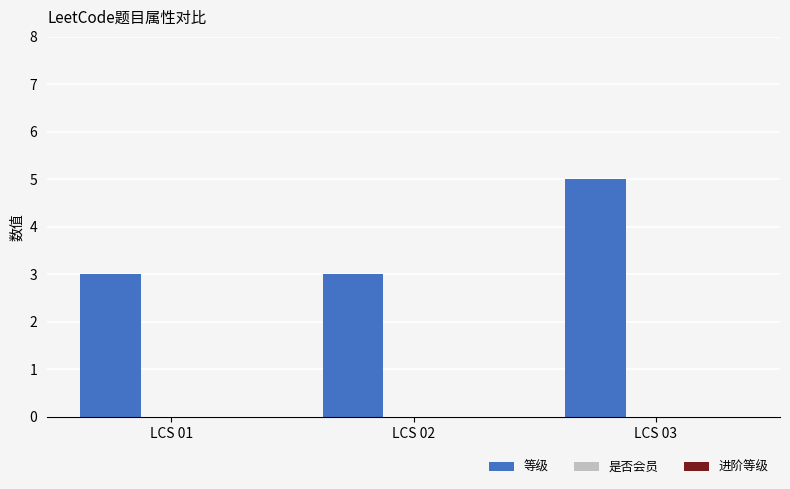

What is the change in value from LCS 01 to LCS 03?

+2